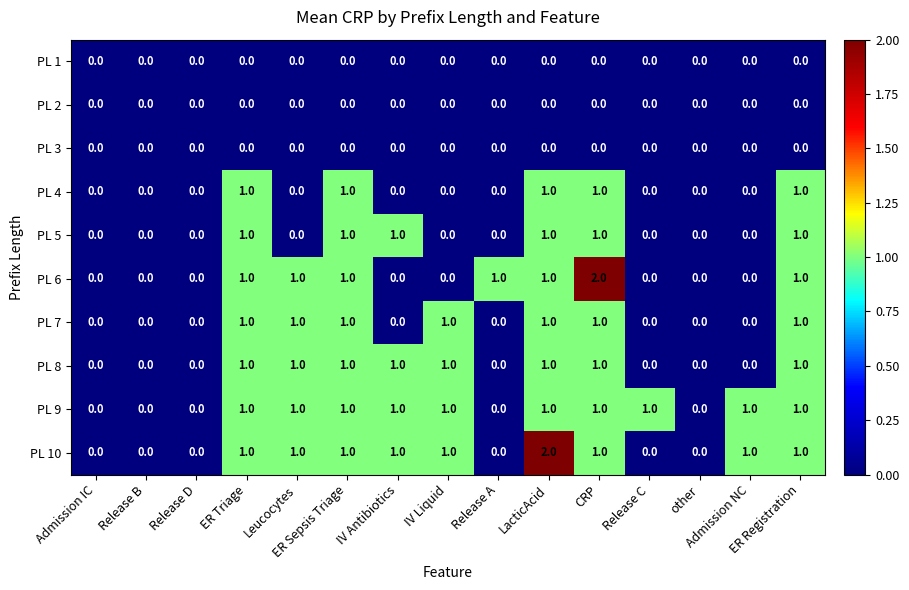

Which series changed the most between ER Triage and LacticAcid?

PL 10